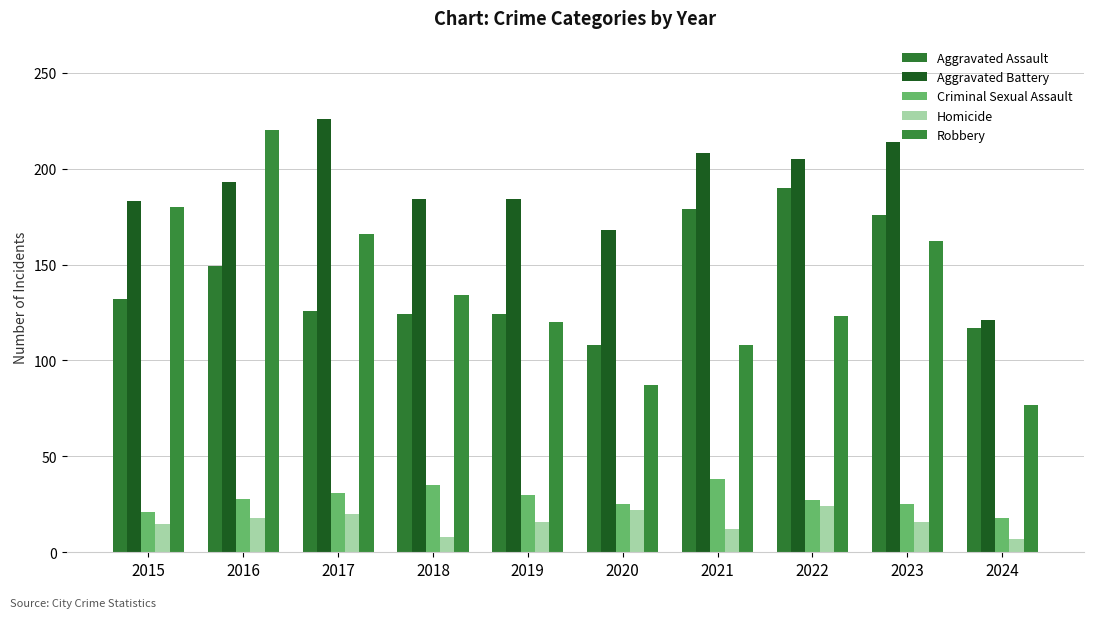

Rank the series at 2023 from highest to lowest value.

Aggravated Battery, Aggravated Assault, Robbery, Criminal Sexual Assault, Homicide